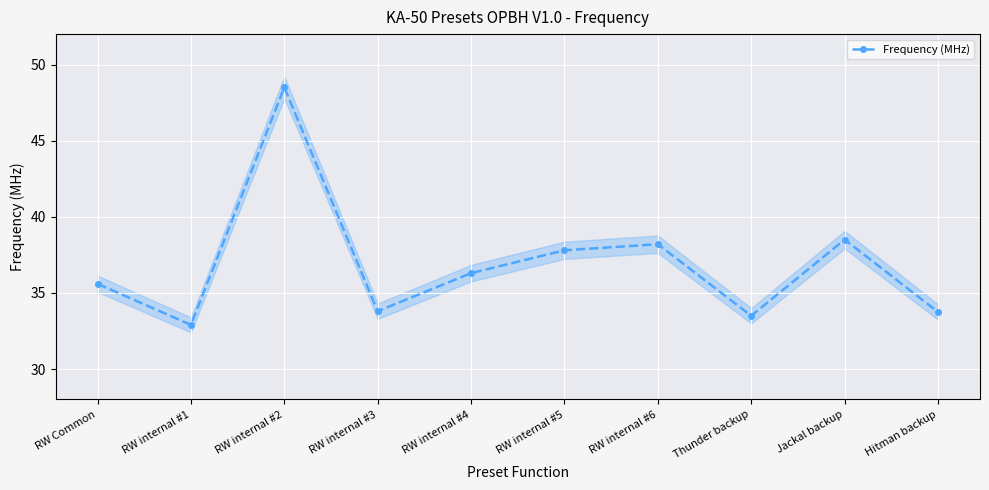

What is the maximum value shown in the chart?

48.5